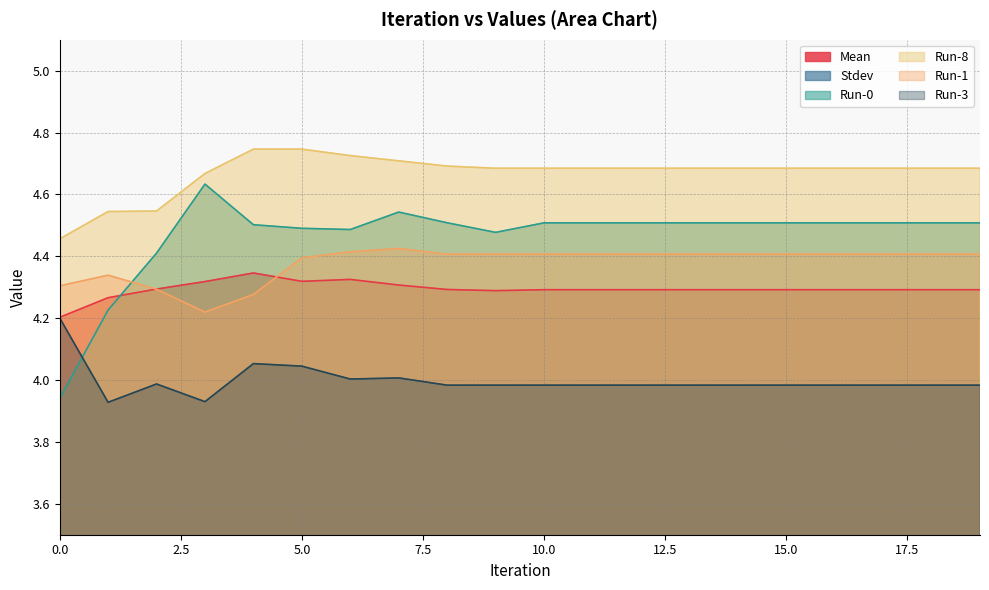

In Run-1, how many points are higher than both neighbors (excluding endpoints)?

2